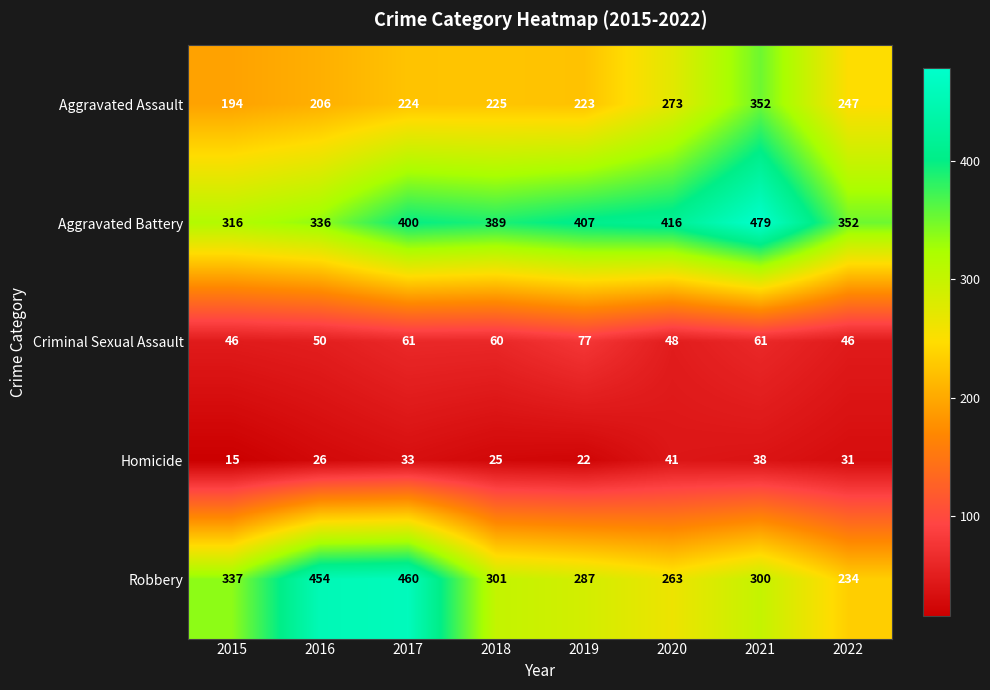

True or false: Aggravated Assault has a value of 224 at 2017.

True